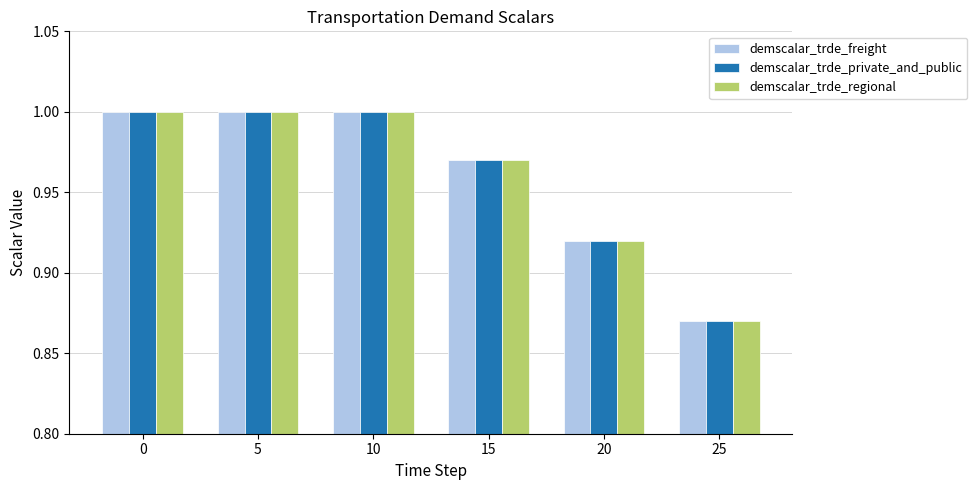

Count the number of categories in the chart.

6